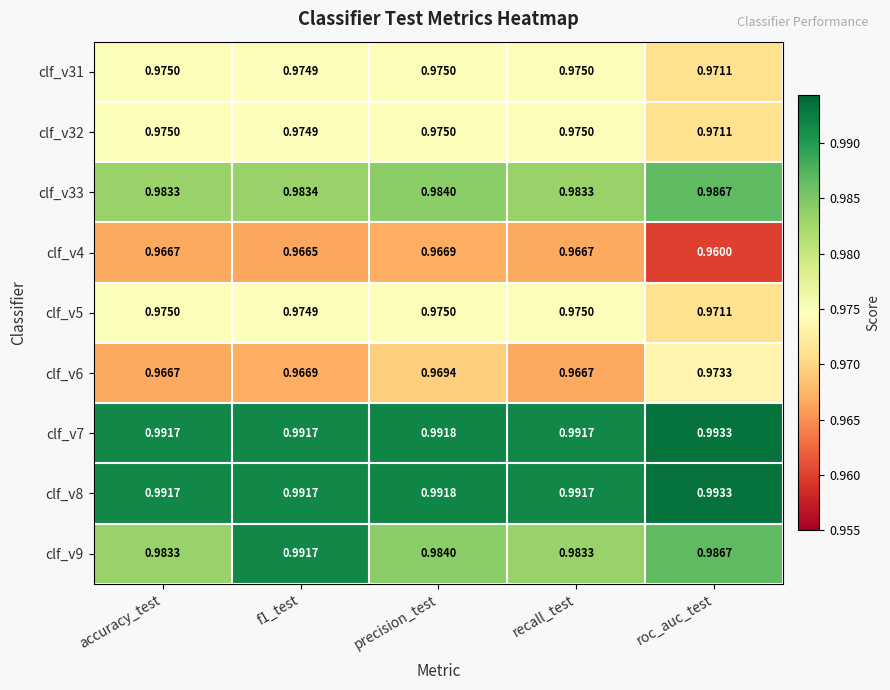

Where is clf_v5 nearest to the value 0?

roc_auc_test